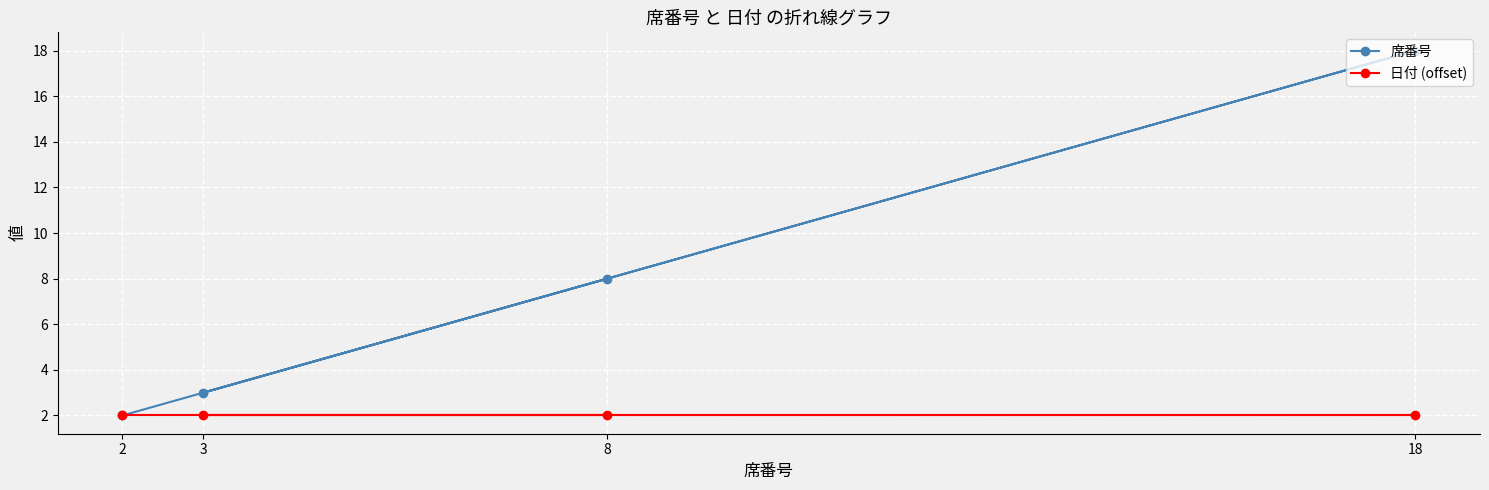

Which category has the highest value across all series?

18